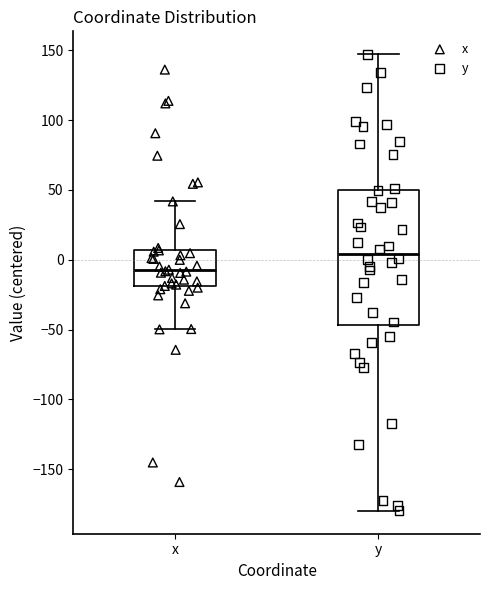

Comparing the boxes themselves (not the whiskers), which one is the tallest?

y